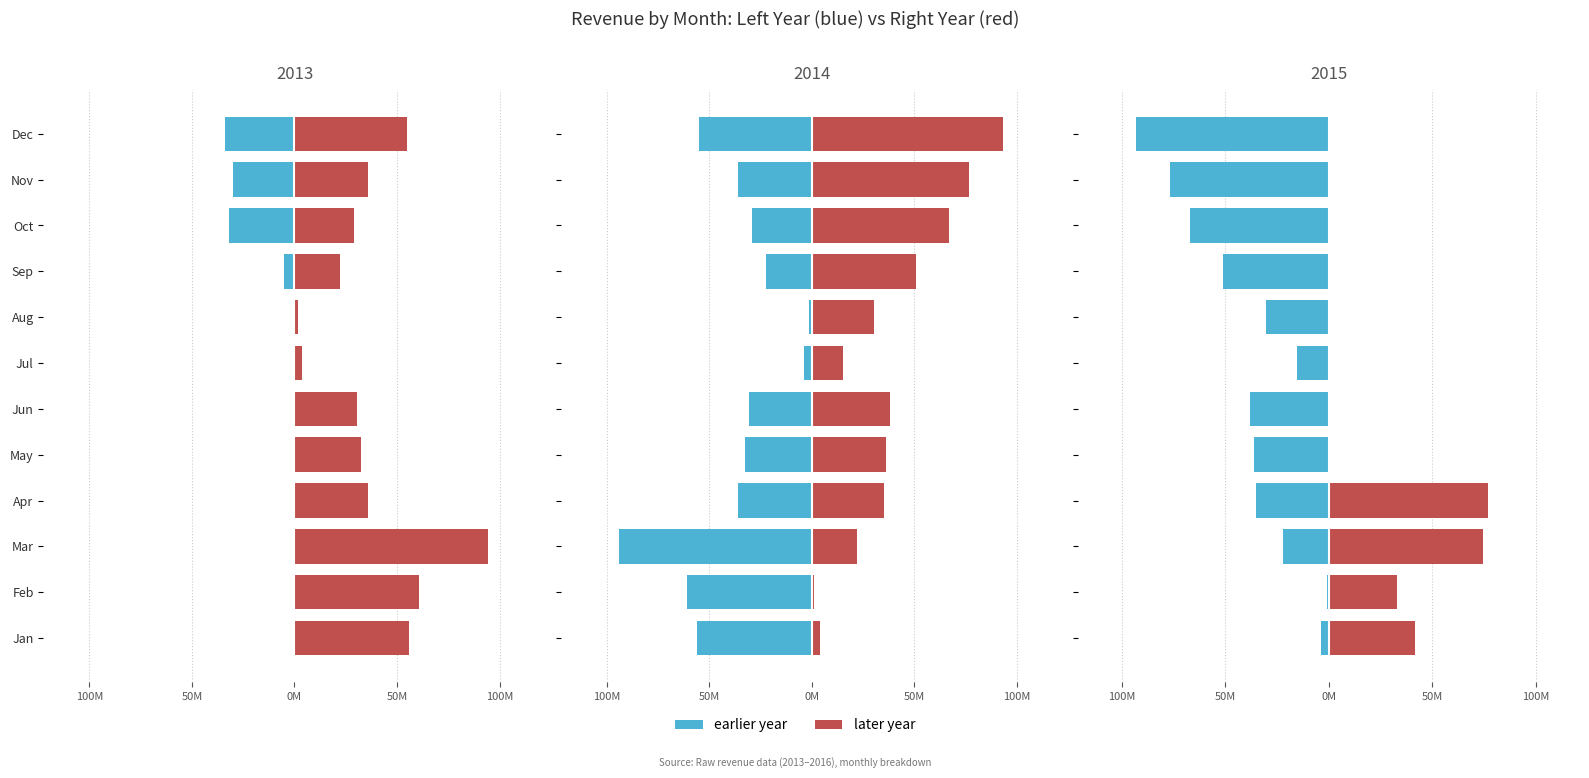

Rank the series by their maximum value, from highest to lowest.

right year, left year